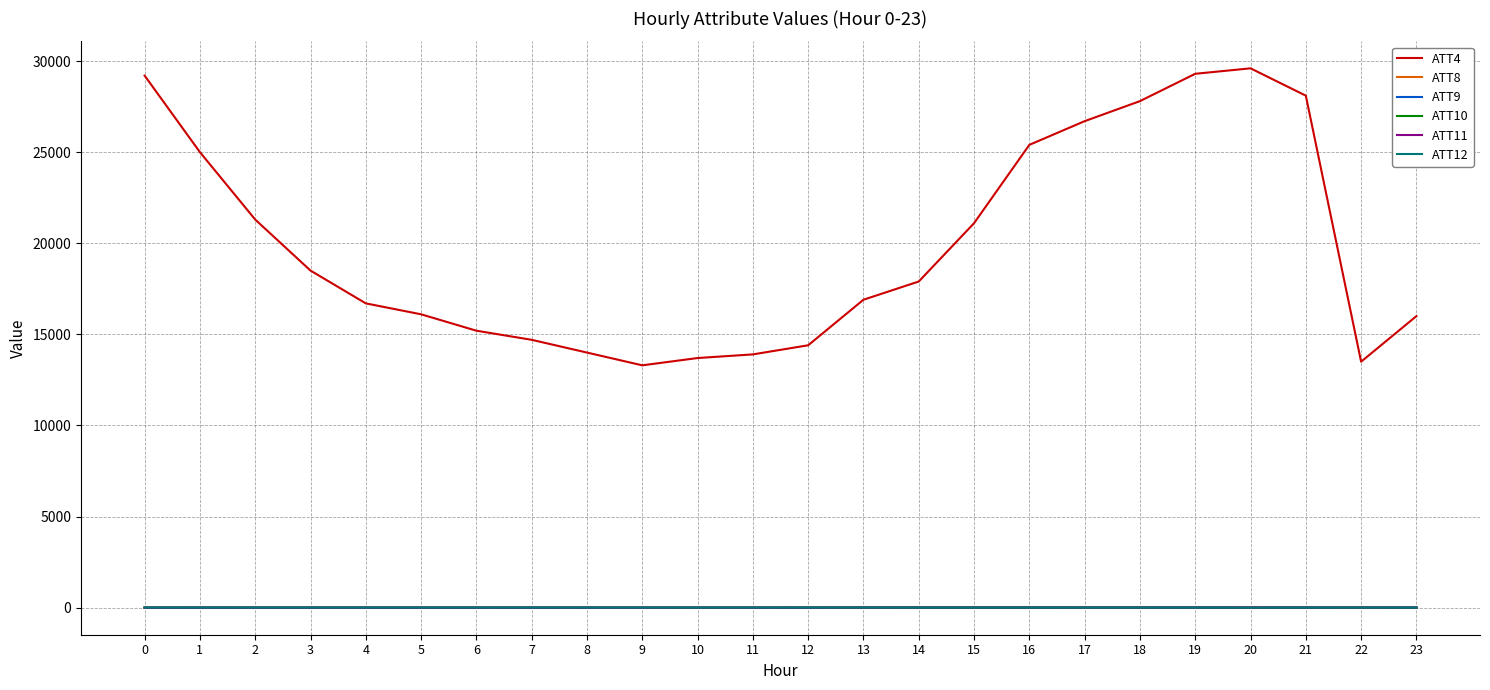

True or false: ATT11 and ATT4 cross at least once.

False